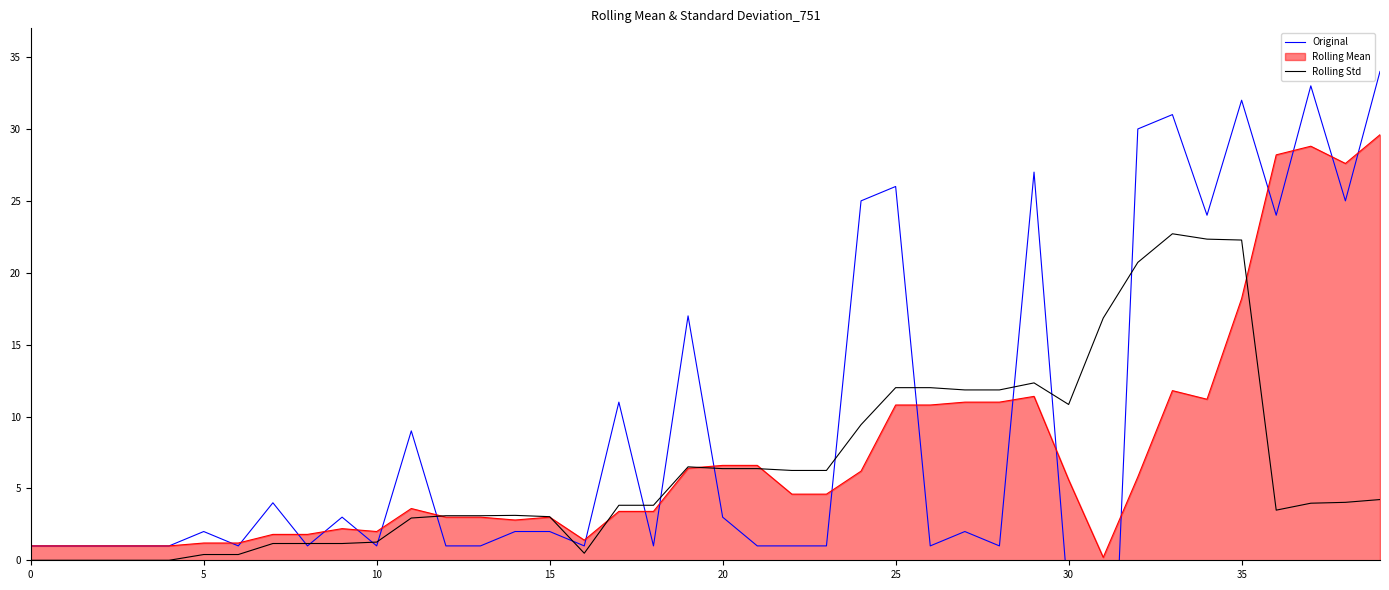

At which label does Original reach its minimum?

31